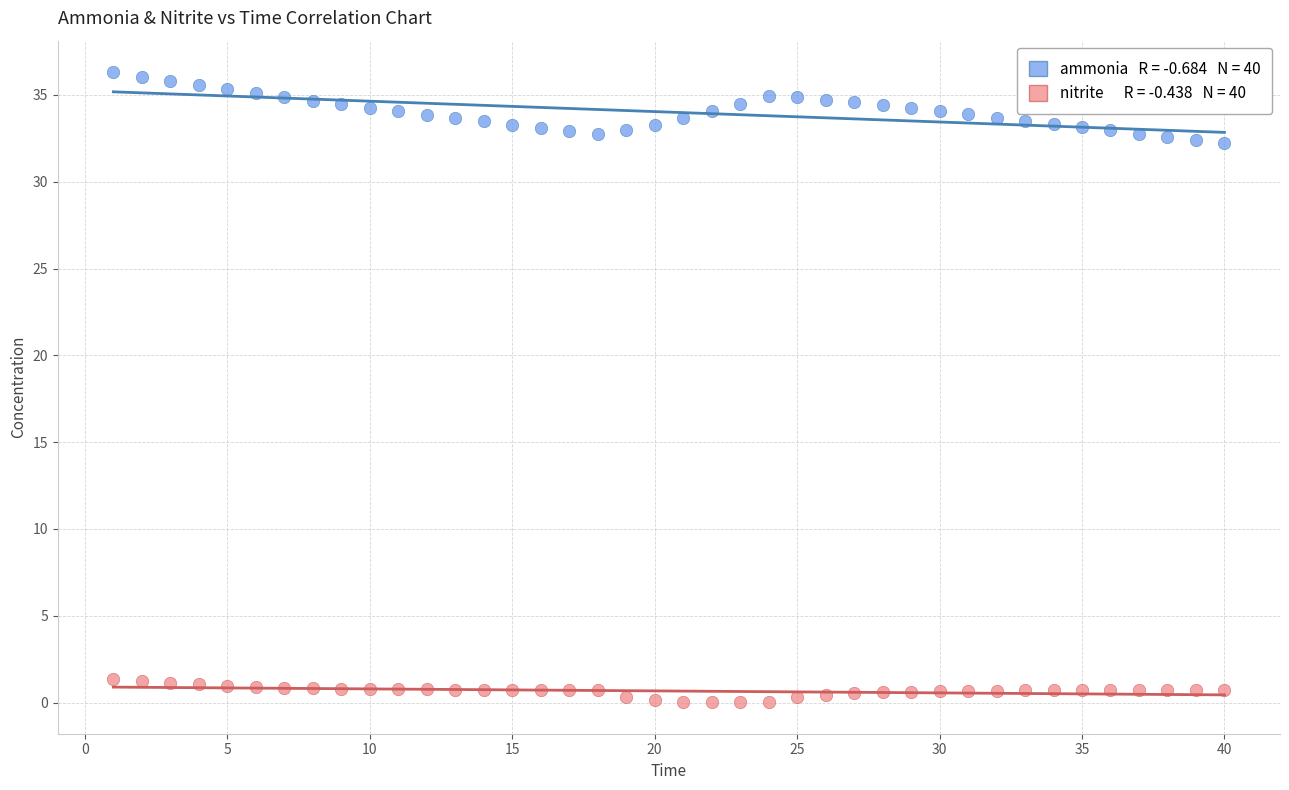

Across all data points, what is the range of X values (max minus min)?

39.0